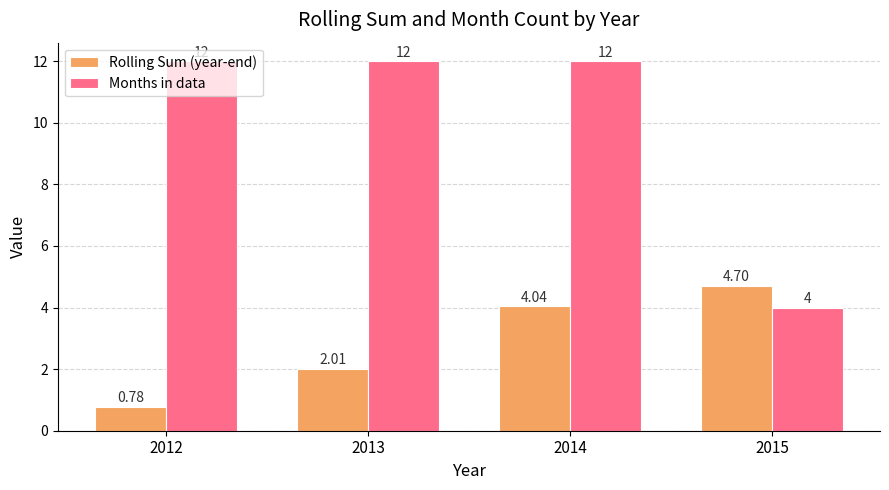

Rank the series by their maximum value, from highest to lowest.

Months in data, Rolling Sum (year-end)